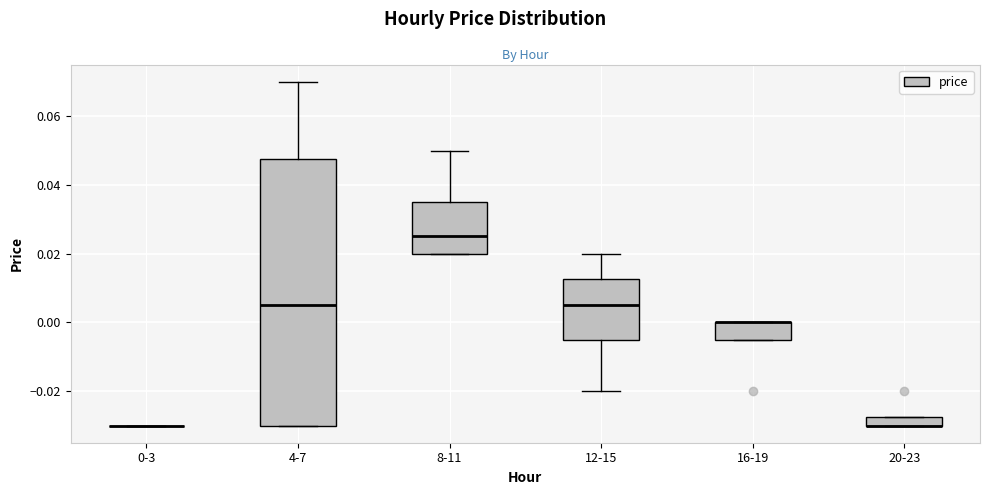

Where is the upper edge of the box for 20-23 on the y-axis? The values are not printed on the chart, so give them approximately, as read against the axis.

-0.028